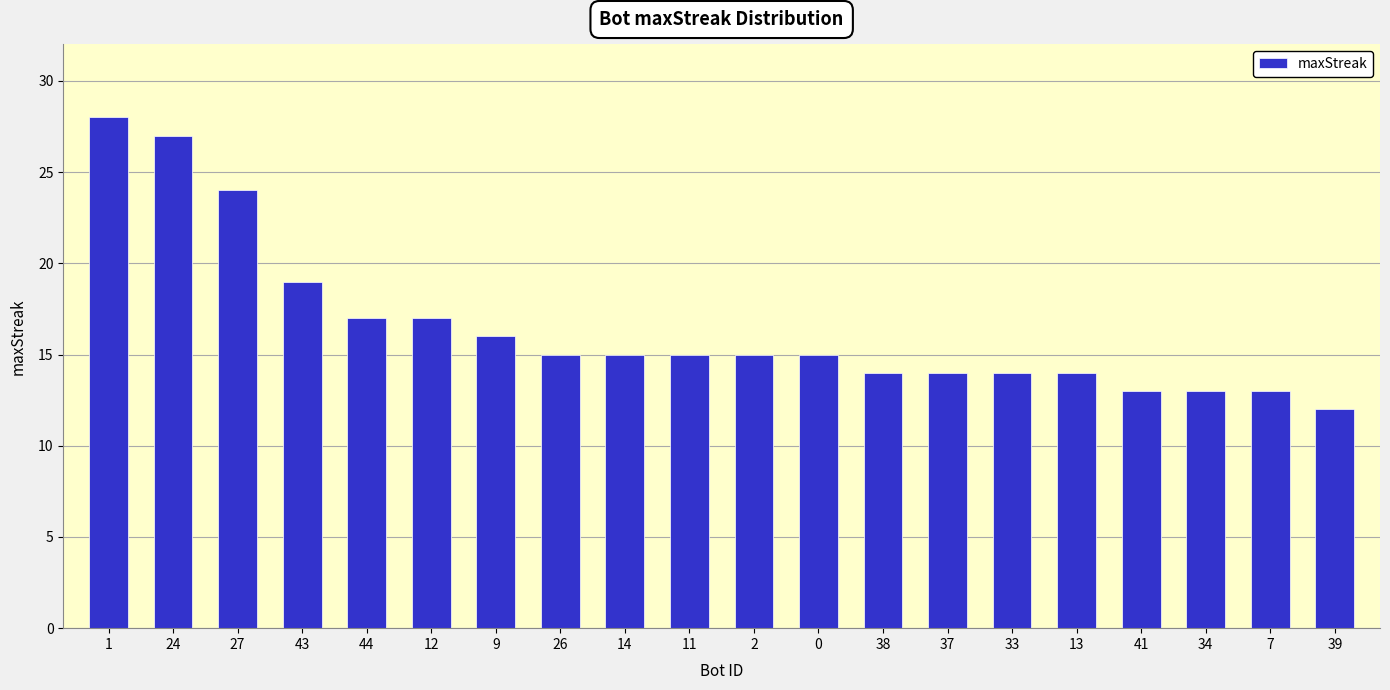

What is the difference between the maximum and minimum values?

16